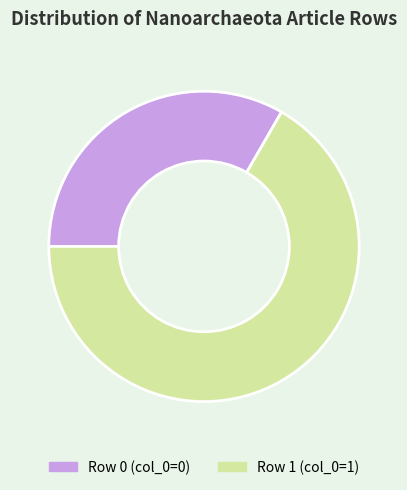

How many segments does this pie chart have?

2